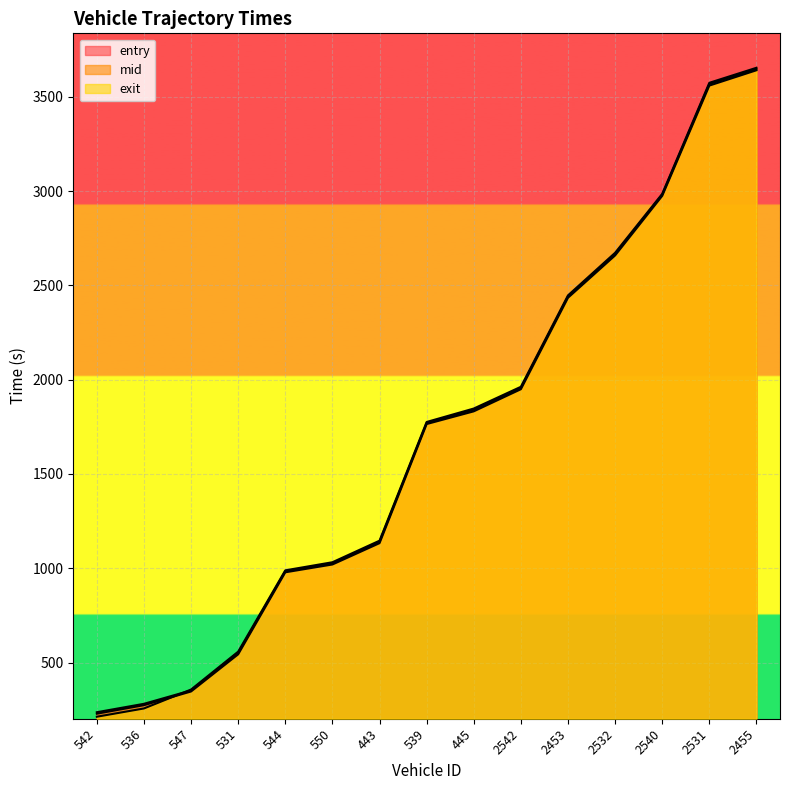

Which label corresponds to the smallest value in the chart?

542